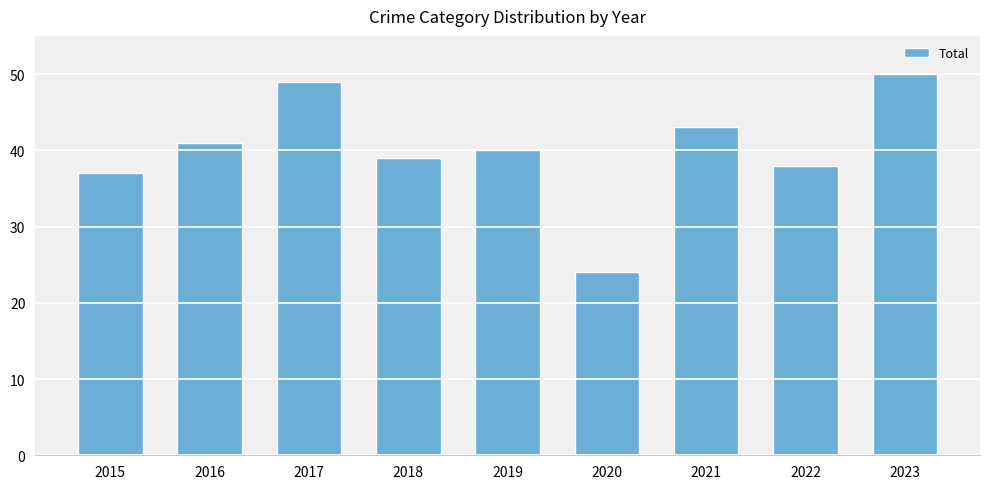

What is the ratio of the value at 2019 to the value at 2023?

0.8